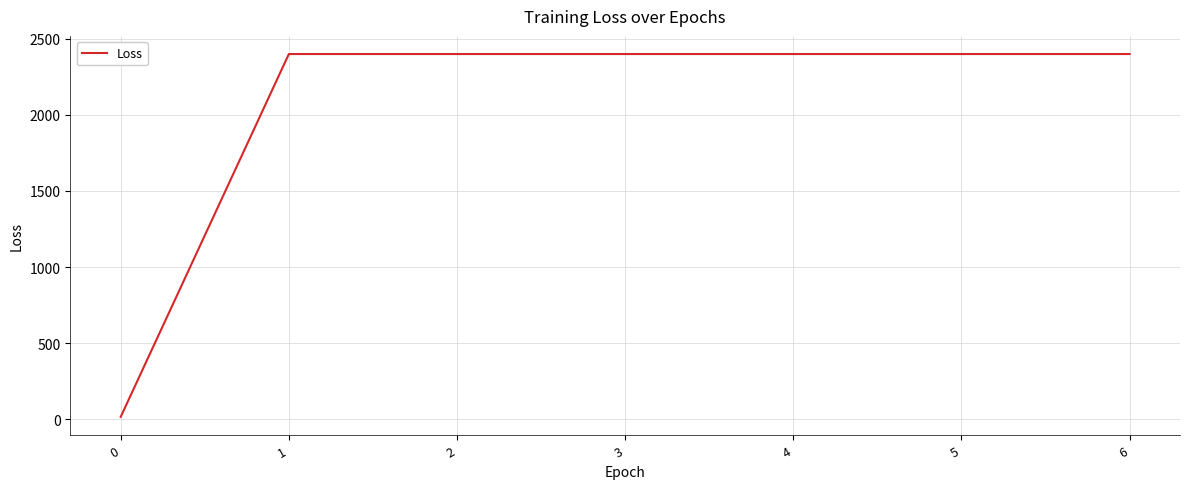

How many lines are shown in the chart?

1